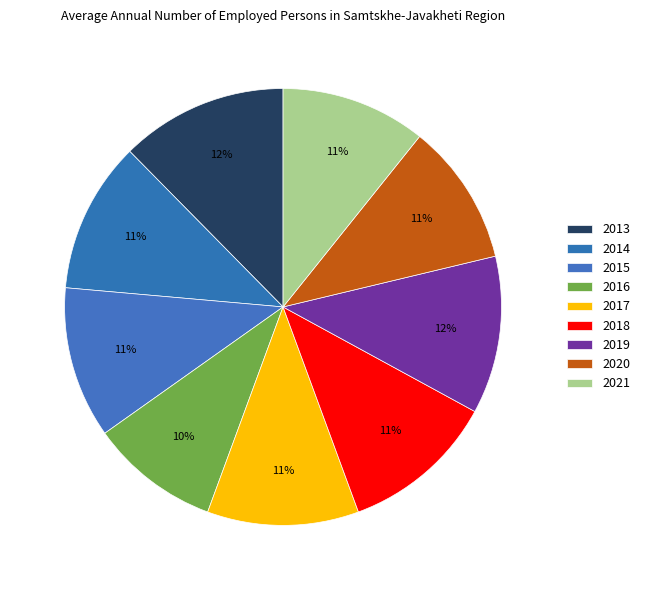

How many segments does this pie chart have?

9